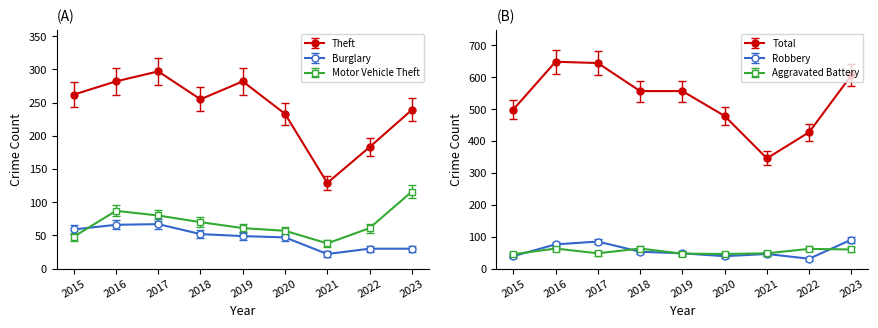

The Motor Vehicle Theft series shows 116.0 at 2023. True or false?

True